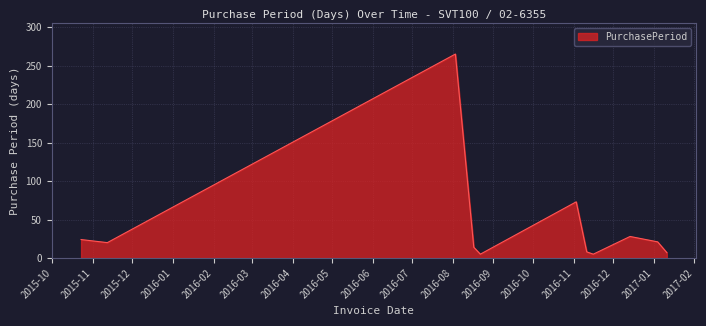

Count the number of data series in this chart.

1